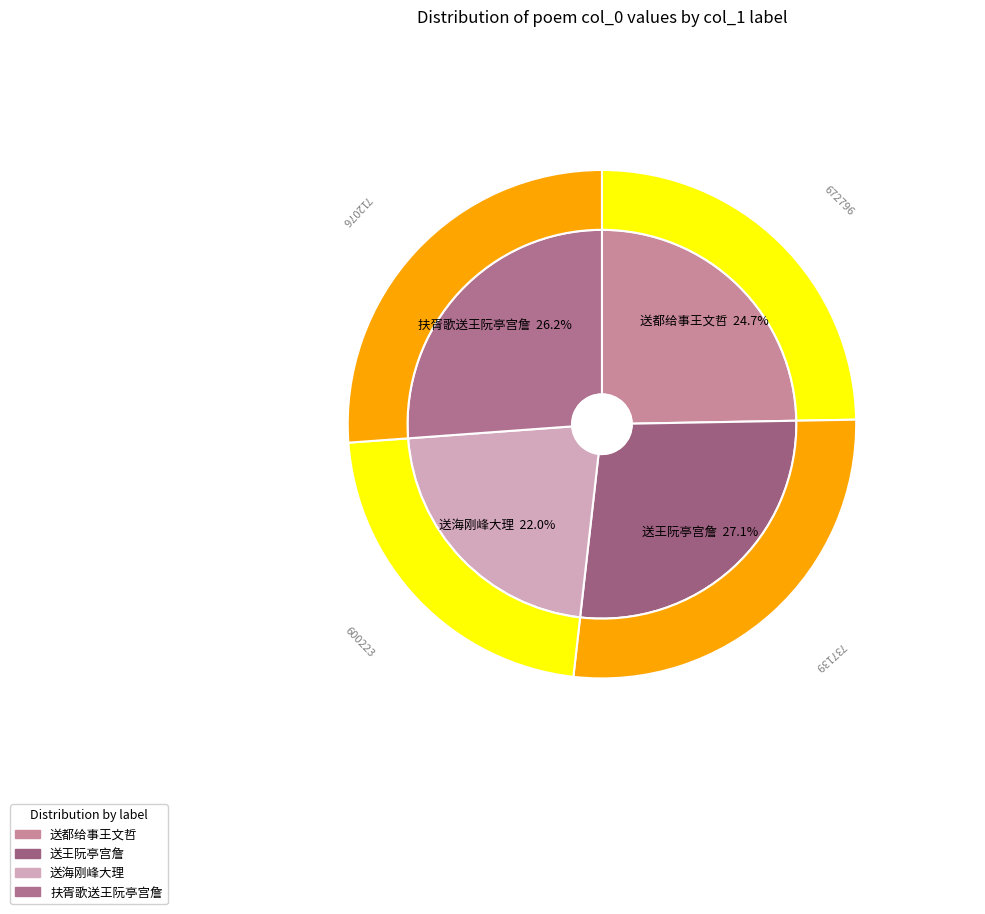

Rank the categories by value from lowest to highest.

送海刚峰大理祭告南海兼归省, 送都给事王文哲奉命祭告南海便道归东筦省亲, 扶胥歌送王阮亭宫詹祭告南海事竣还都兼柬徐健庵彭羡门王黄湄朱竹垞诸公, 送王阮亭宫詹祭告南海